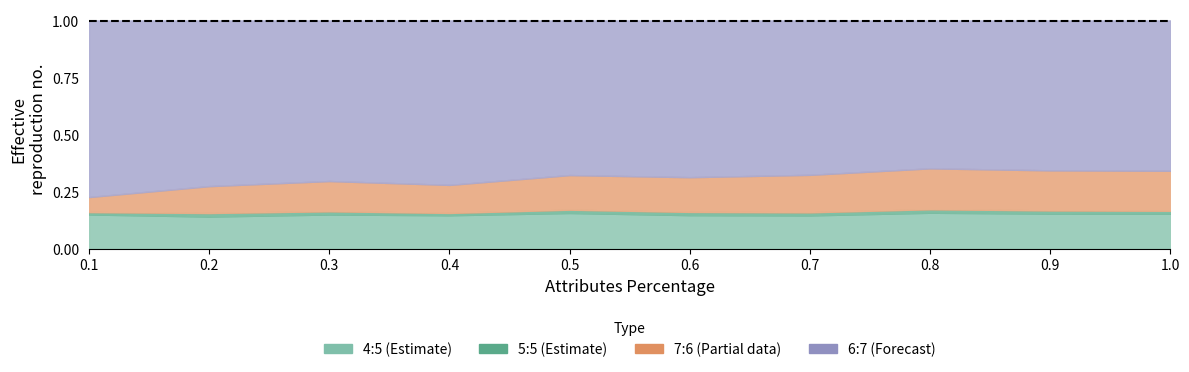

At which category does the chart reach its minimum across all series?

0.1